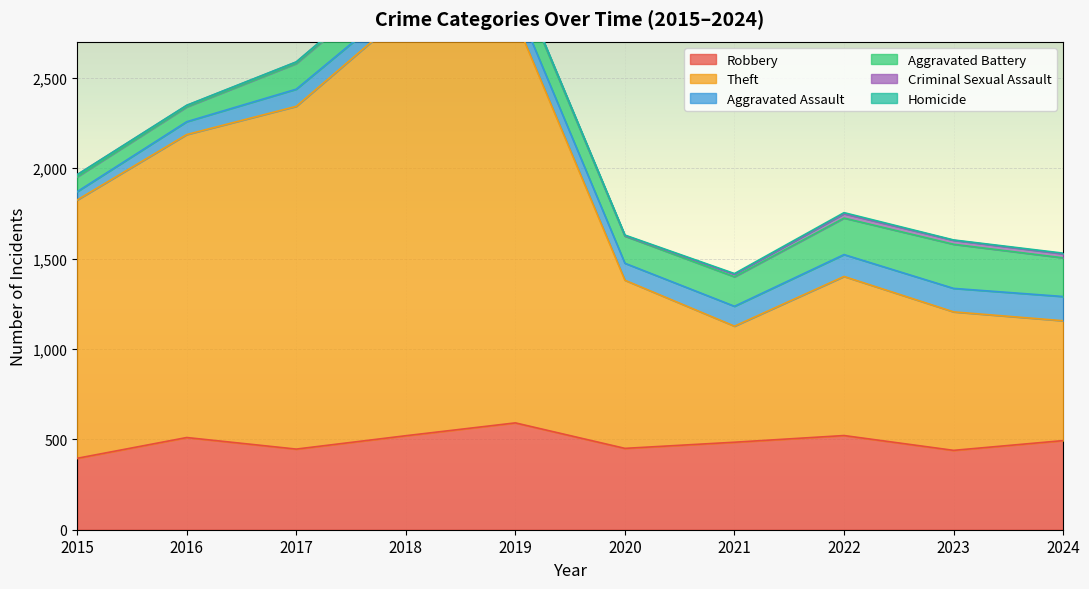

At which label does Robbery reach its minimum?

2015